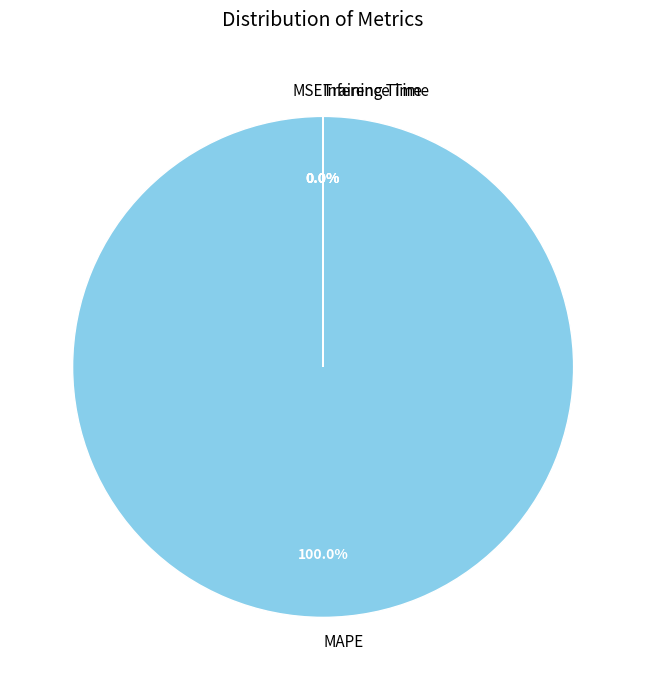

Rank the categories by value from lowest to highest.

Inference Time, Training Time, MSE, MAPE